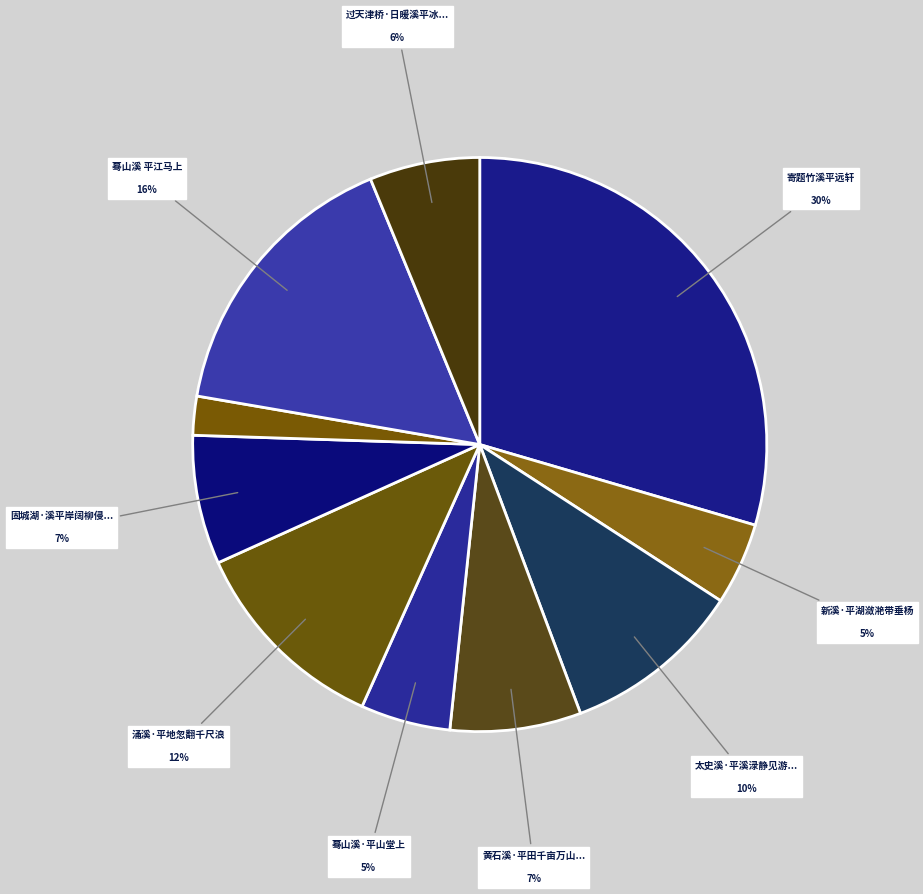

What is the largest slice in the pie chart?

寄题竹溪平远轩